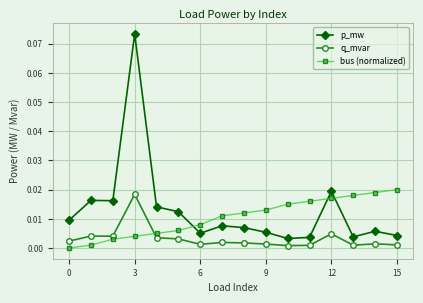

Which series has the largest range (max minus min)?

p_mw